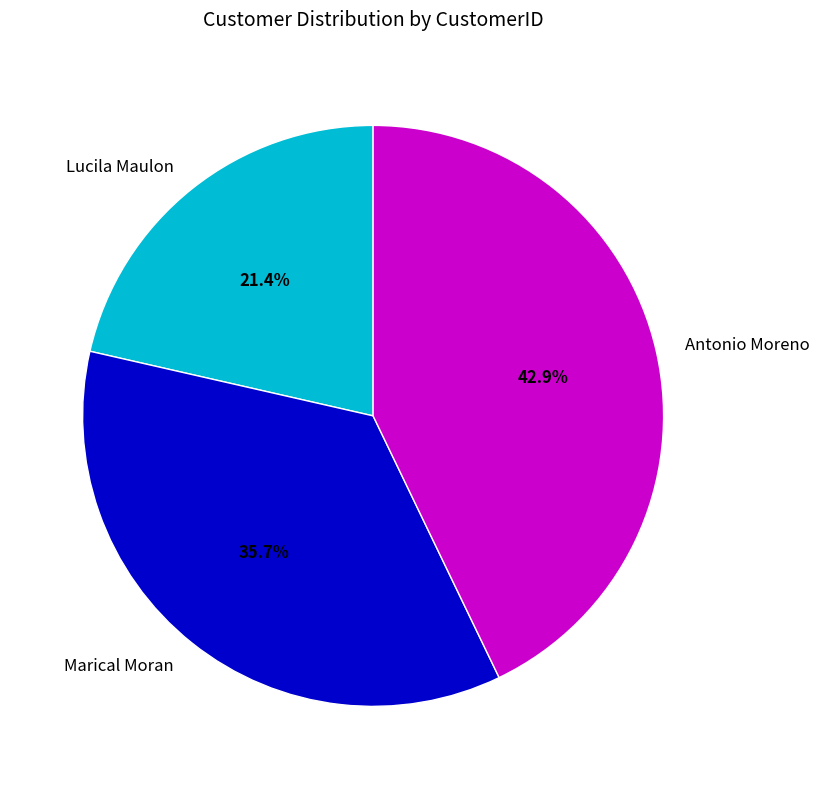

To the nearest percent, what is the average slice percentage?

33%